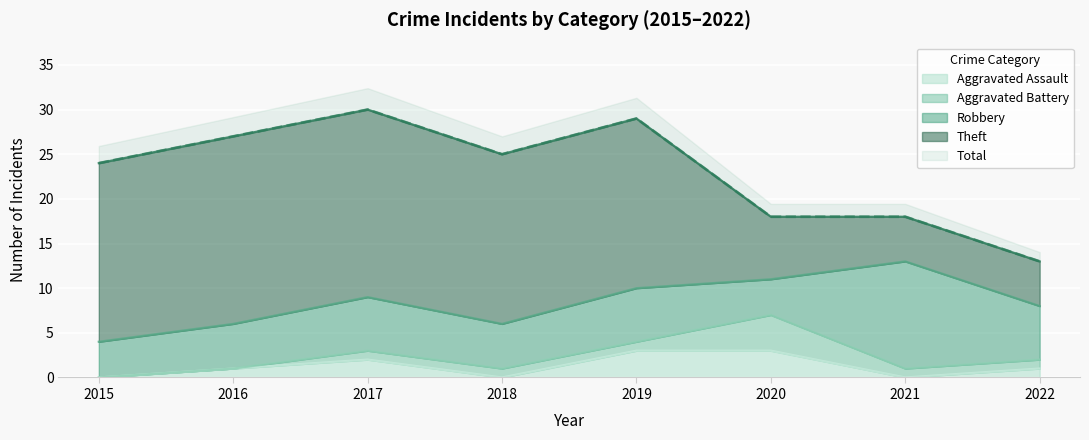

True or false: Total has more than 2 interior local peaks.

False